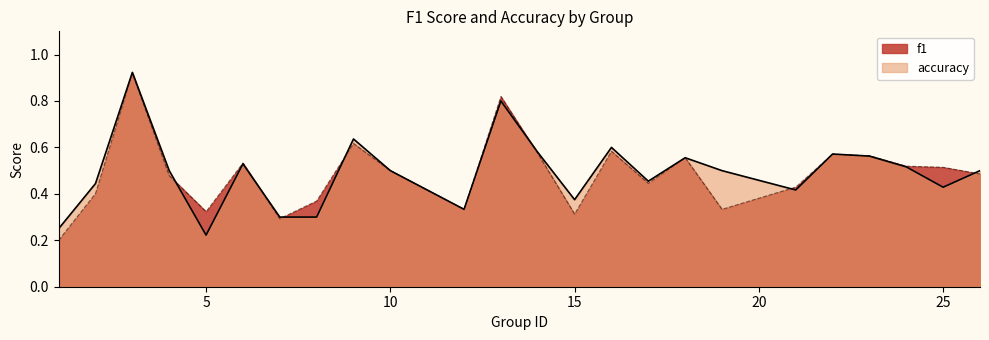

List the labels in order of accuracy value, largest first.

3, 13, 9, 16, 14, 22, 23, 18, 6, 24, 4, 10, 19, 26, 17, 2, 25, 21, 15, 12, 7, 8, 1, 5